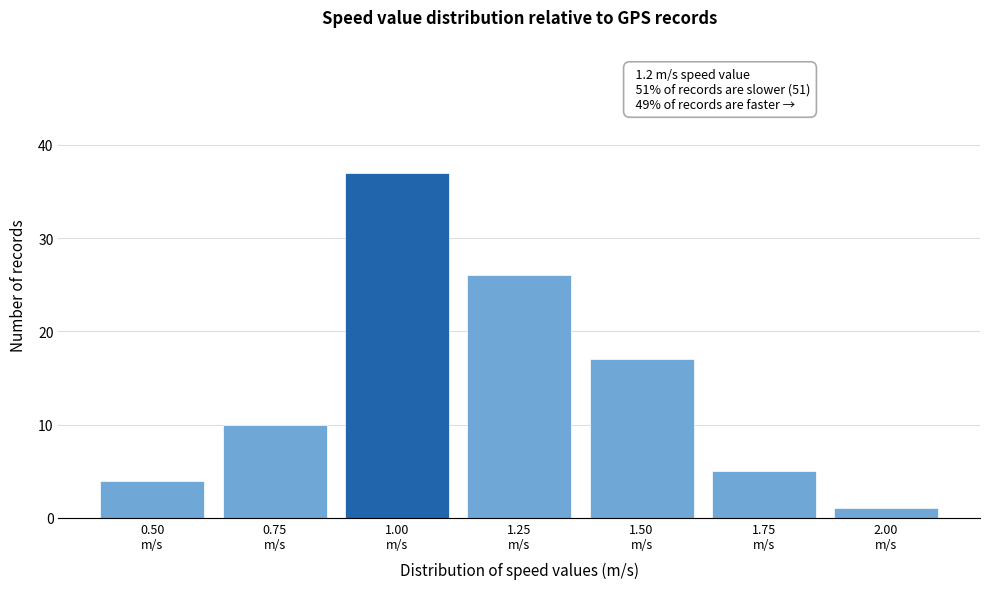

Reading left to right, extract all data points from this chart.

4	10	37	26	17	5	1